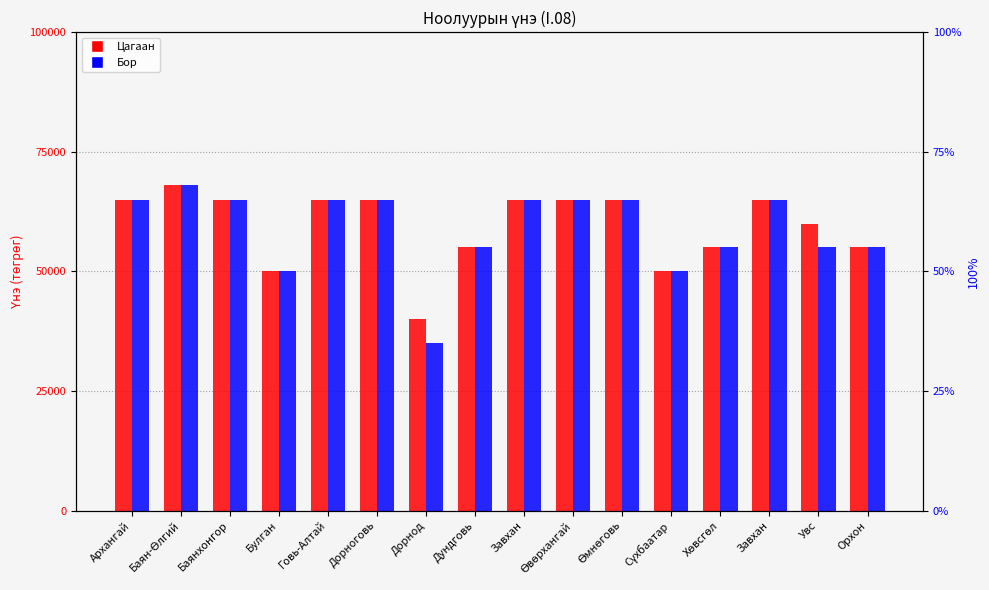

What is the difference between the Цагаан values at Сүхбаатар and Завхан?

15000